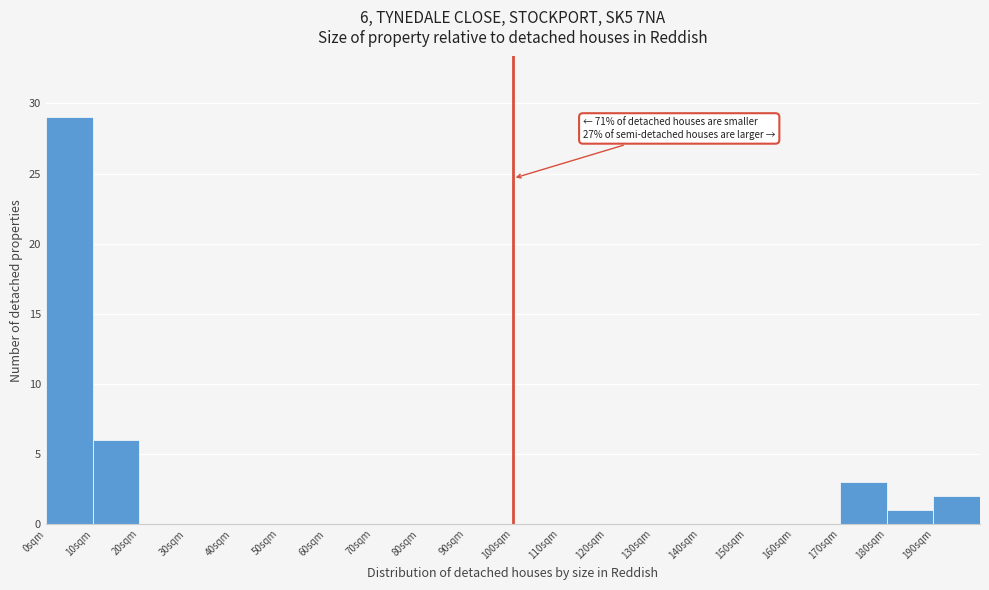

Over which range of the x-axis is the bar tallest?

0 to 10